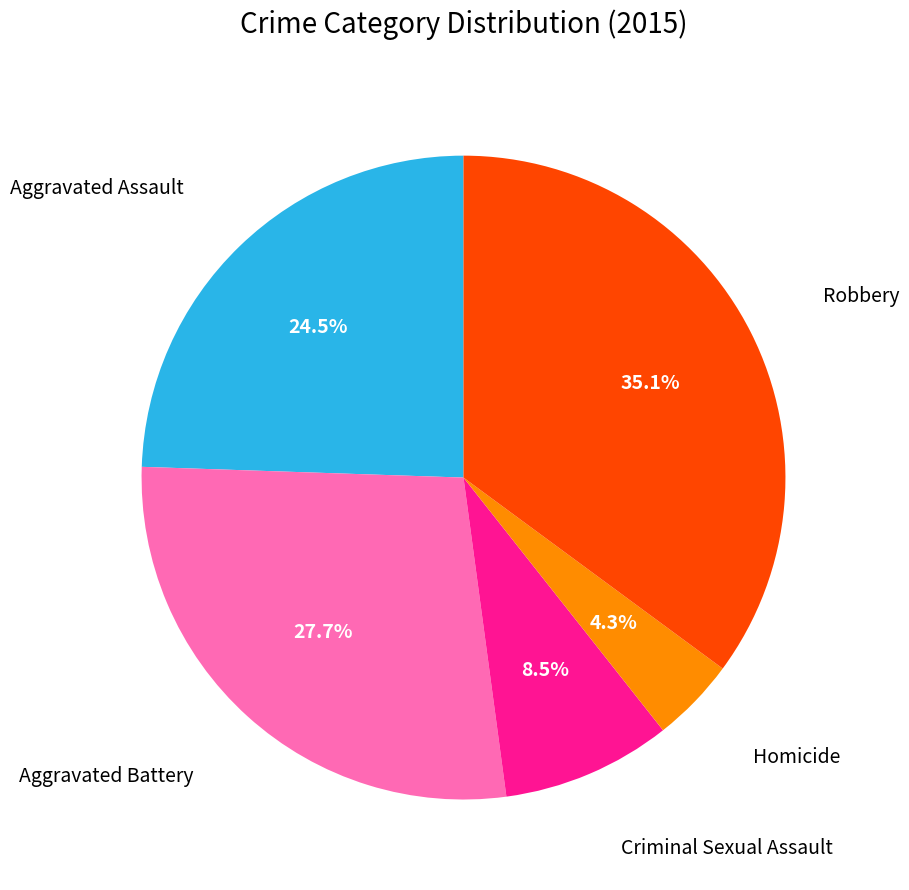

Does any single category account for the majority?

No